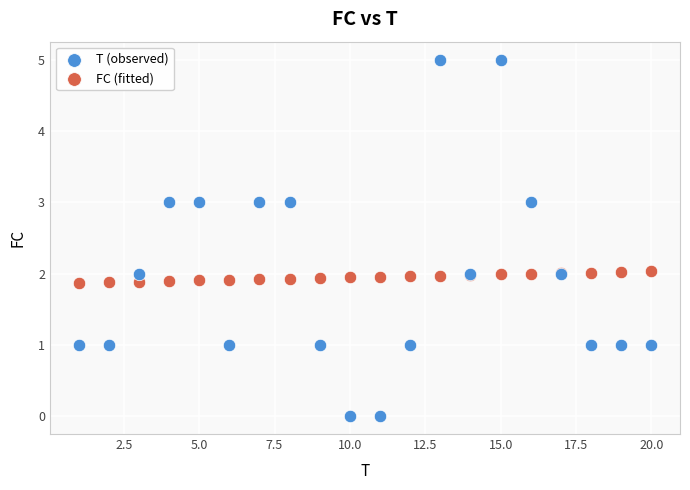

Which series has the largest Y range (max minus min)?

T (observed)